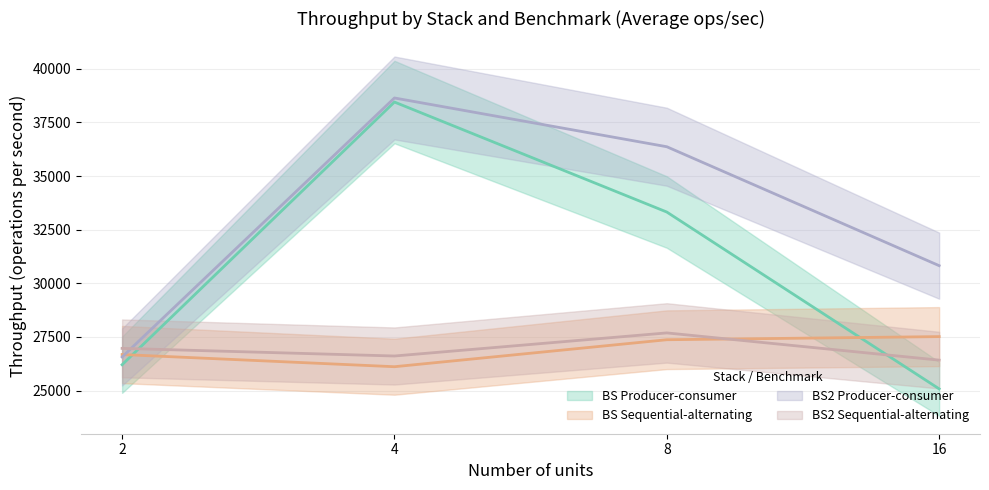

What is the value of the BS Producer-consumer point at the 4th from the left?

25077.7